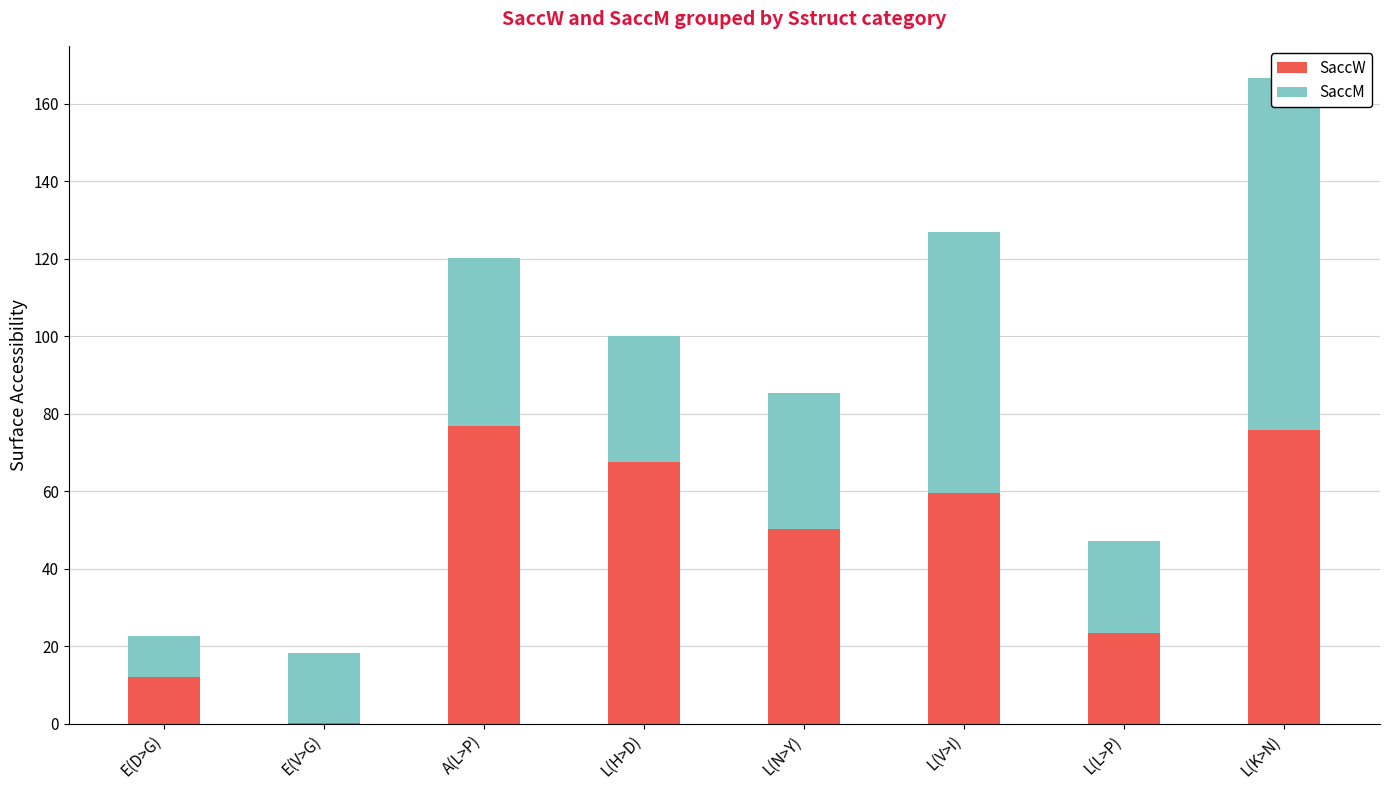

Which category has the lowest value across all series?

E(V>G)